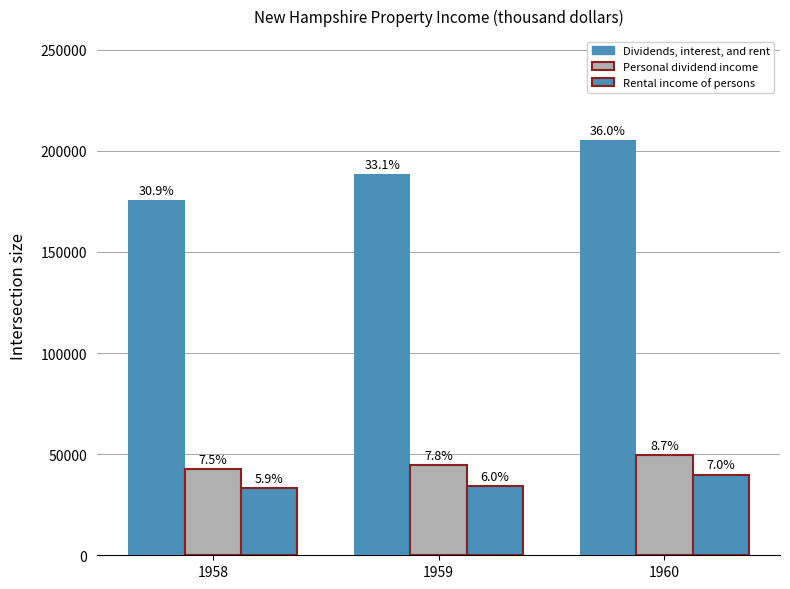

Does the chart contain any negative values?

No